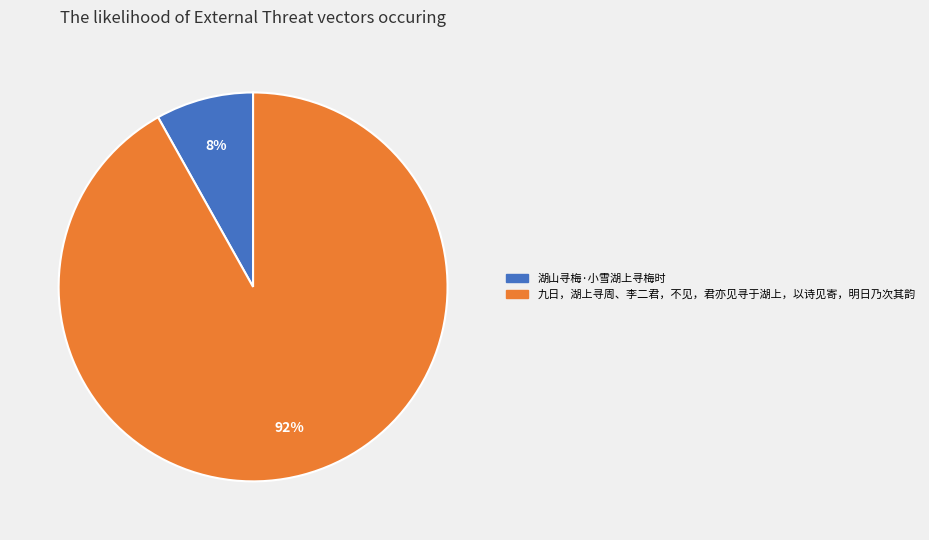

How many segments does this pie chart have?

2